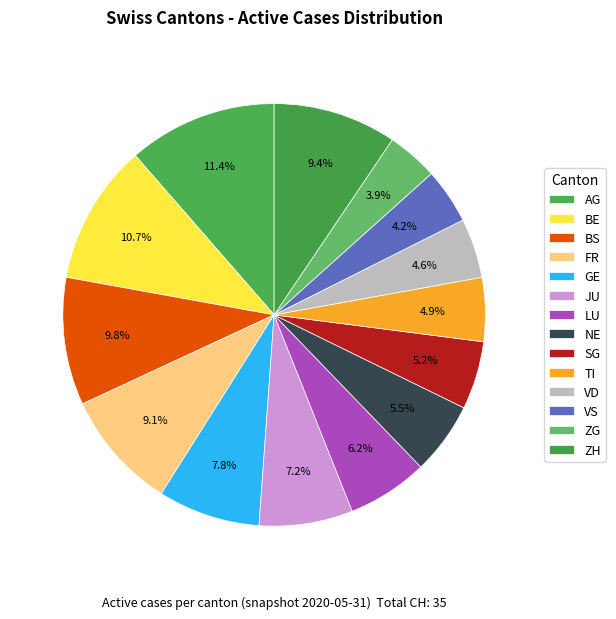

Between SG and LU, which is larger?

LU